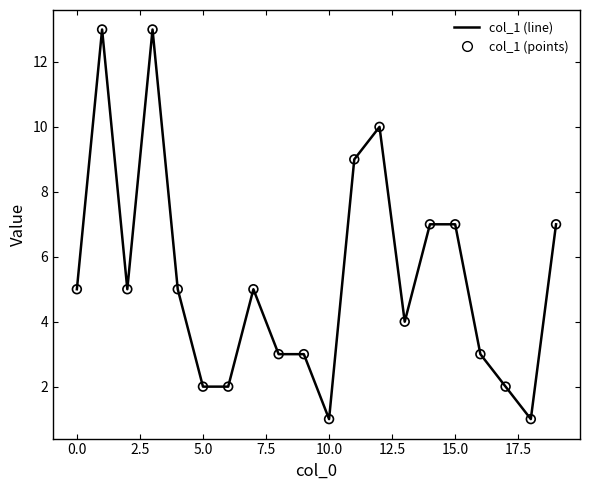

What is the maximum value shown in the chart?

13